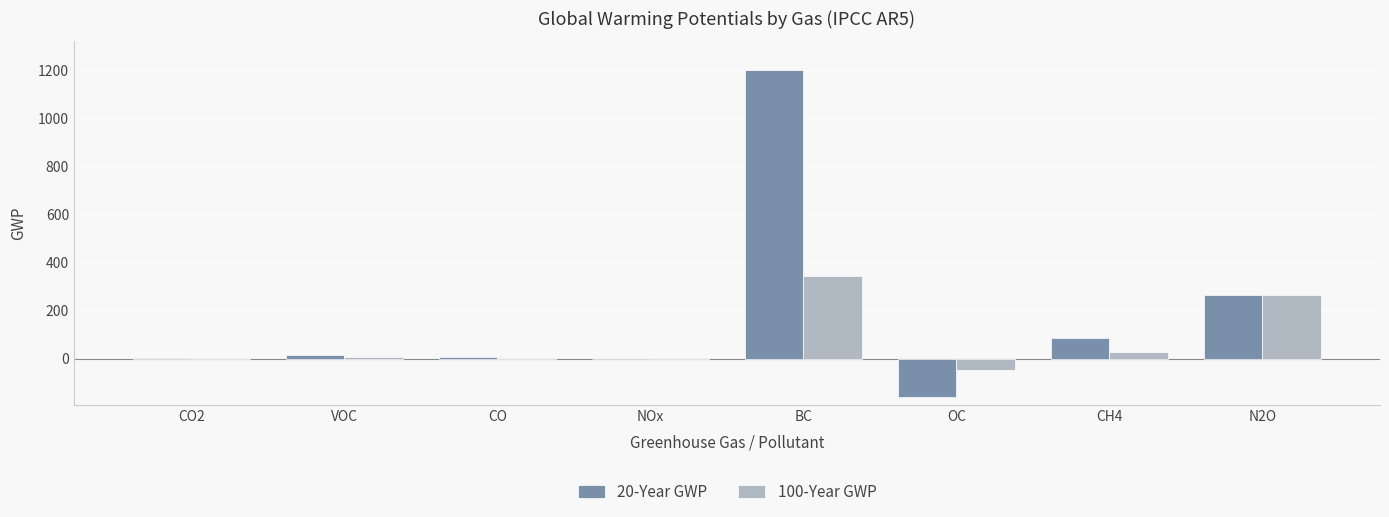

The value of 20-Year GWP at BC is 1200.0. True or false?

True